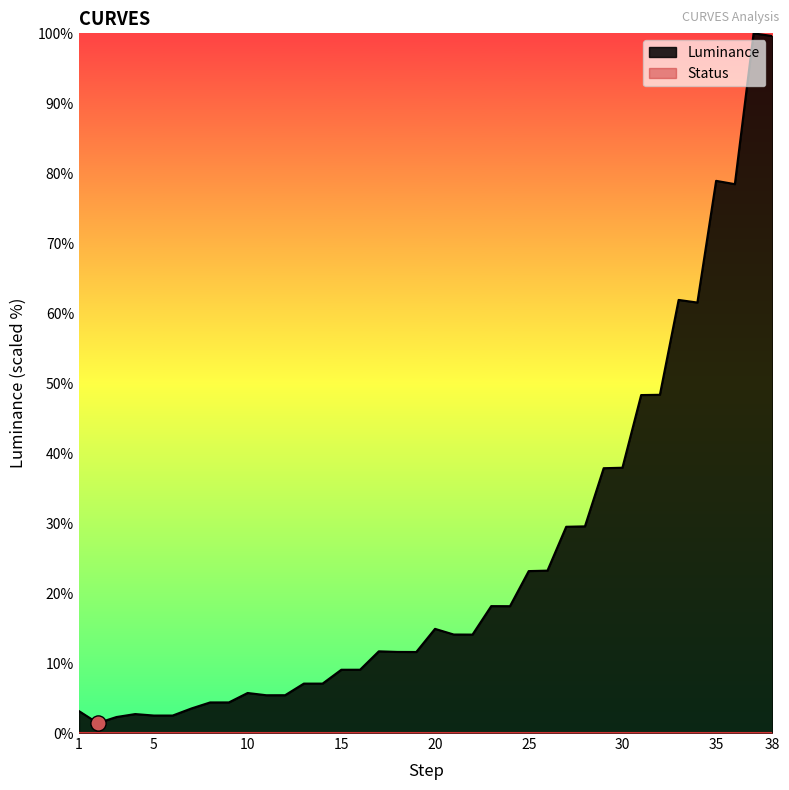

What is the change in value from 2 to 23?

+16.7